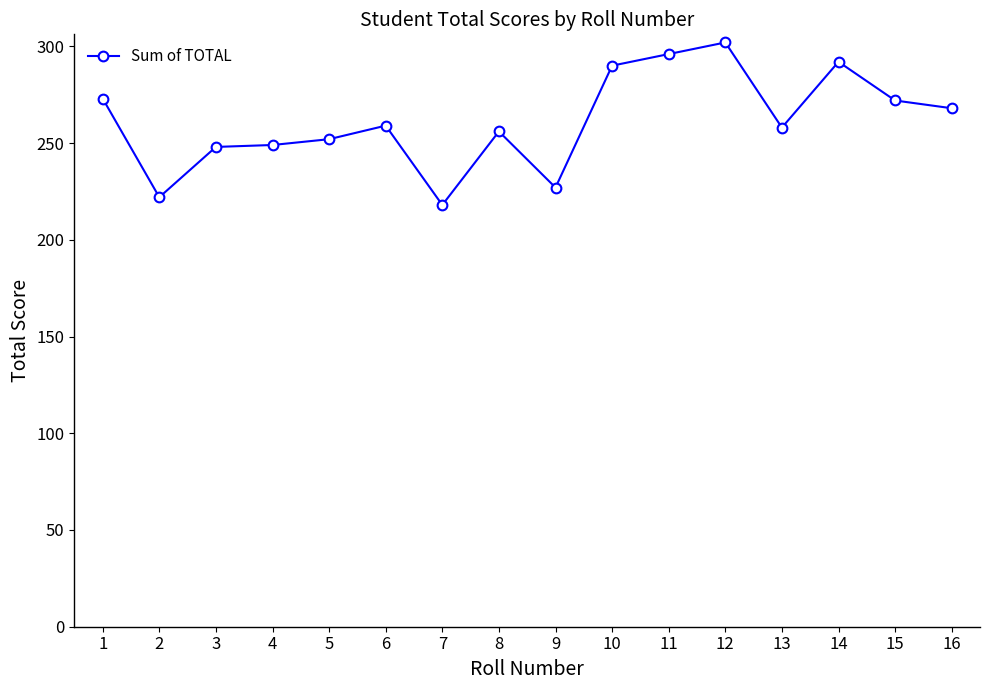

What is the ratio of the value at 4 to the value at 10?

0.9